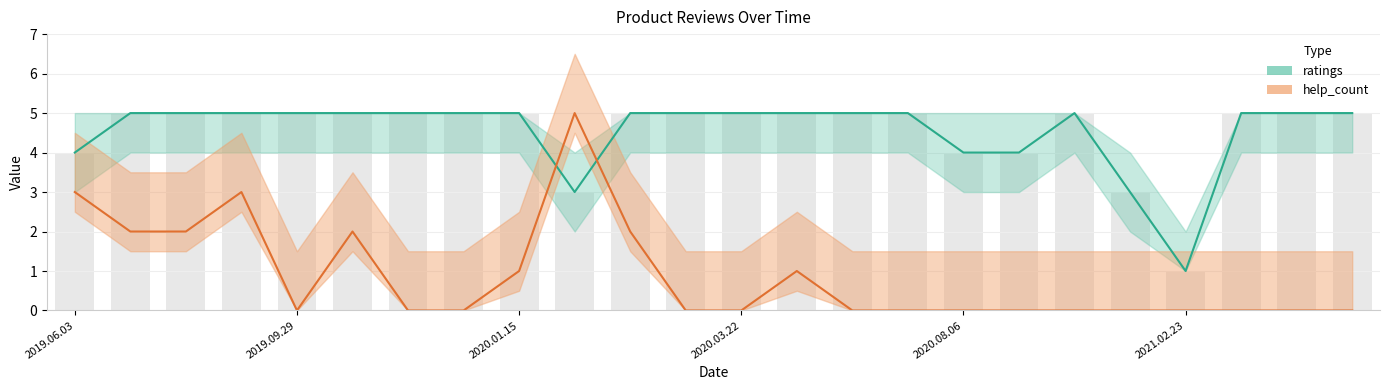

Rank the series at 11 from highest to lowest value.

ratings, help_count